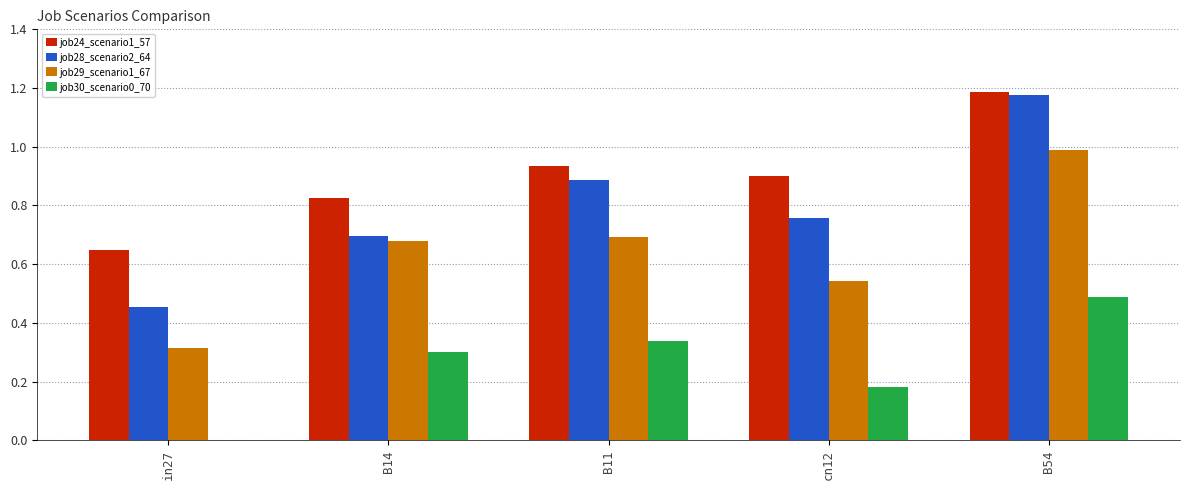

Which label corresponds to the largest value in the chart?

B54